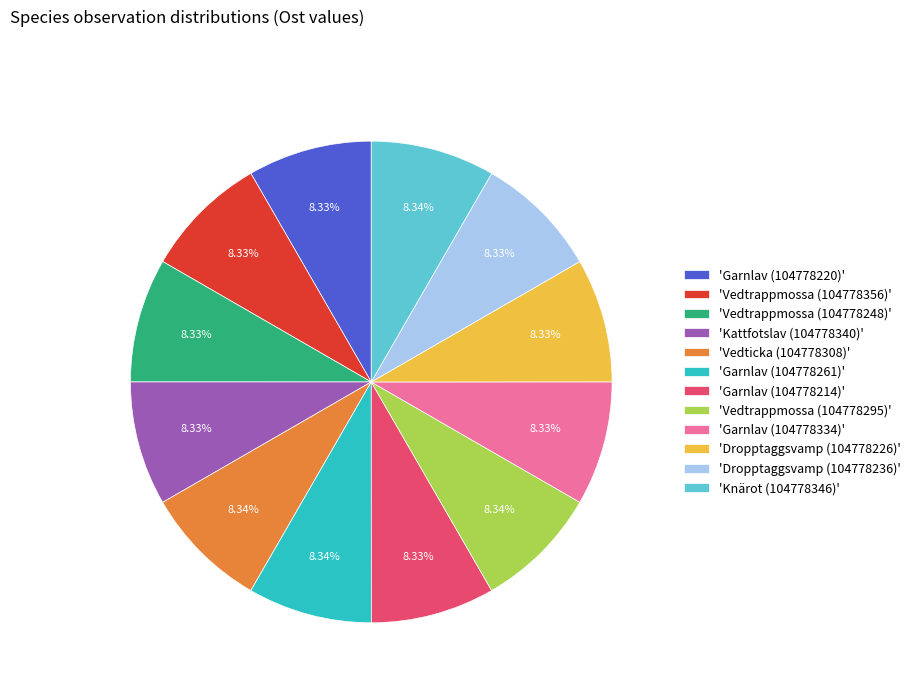

Does any single category account for the majority?

No